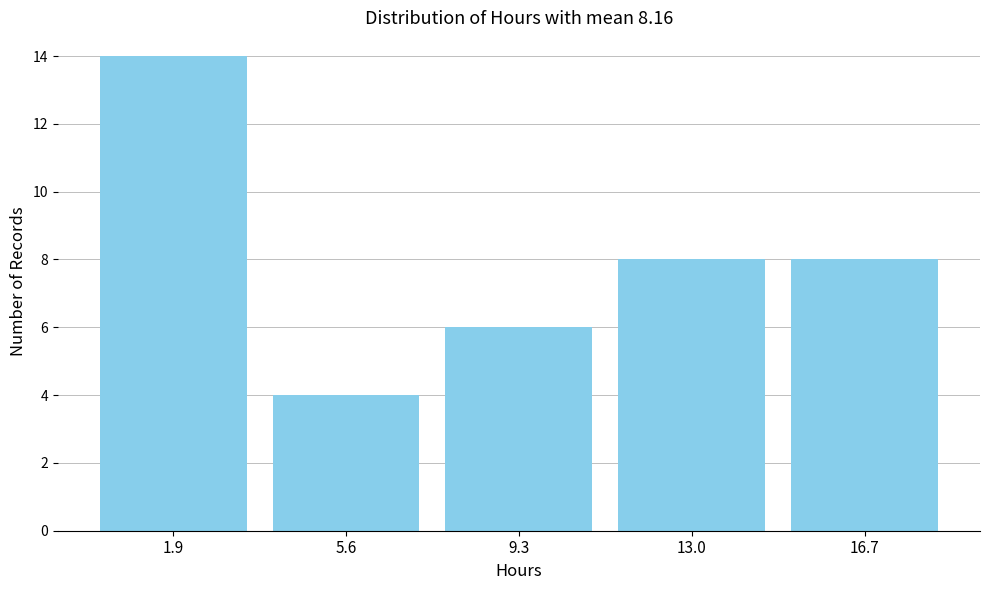

Reading left to right, transcribe this chart: for each bar, give the range it covers on the x-axis and its height. Neither the bar edges nor the heights are printed on the chart, so give them approximately, as read against the axes.

0.0 to 3.5: 14
3.5 to 7.5: 4
7.5 to 11.0: 6
11.0 to 15.0: 8
15.0 to 18.5: 8